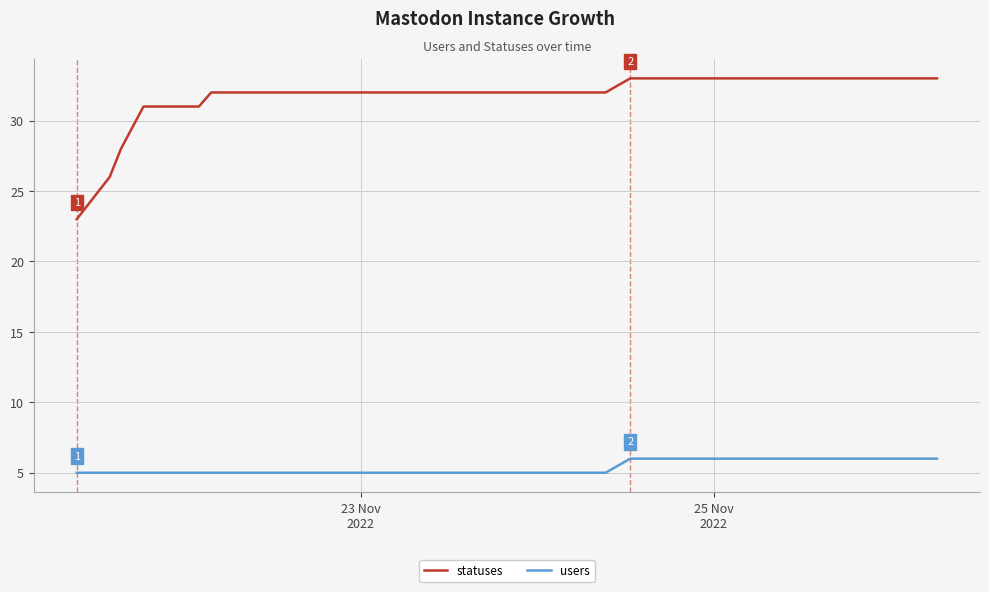

Is this an area chart (filled region under the line)?

No